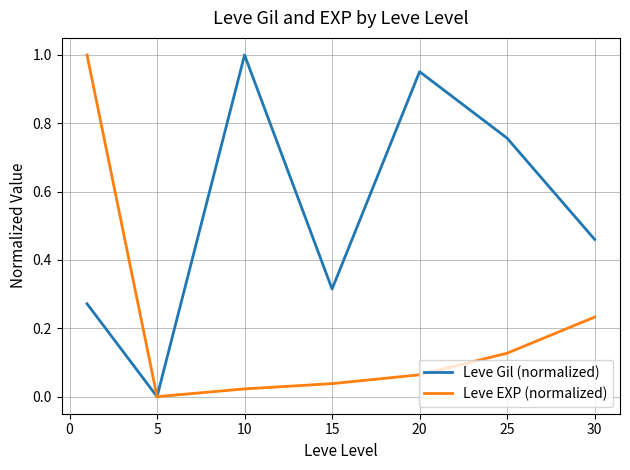

Does the chart display data point markers on the line(s)?

No